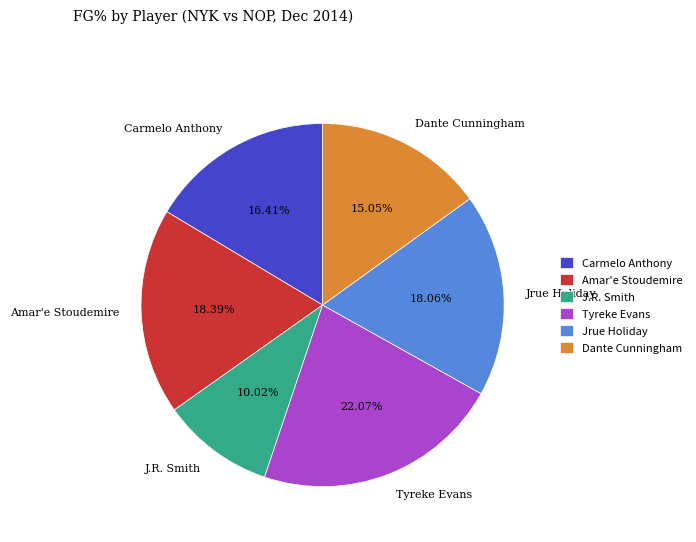

To the nearest percent, what portion does Carmelo Anthony represent?

16%